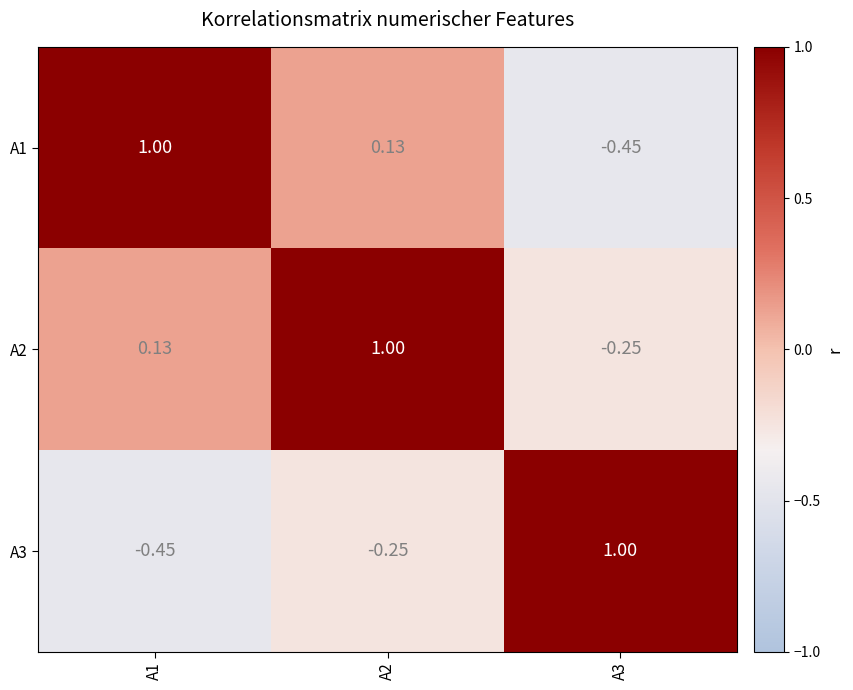

At how many categories does at least one series exceed 0?

3